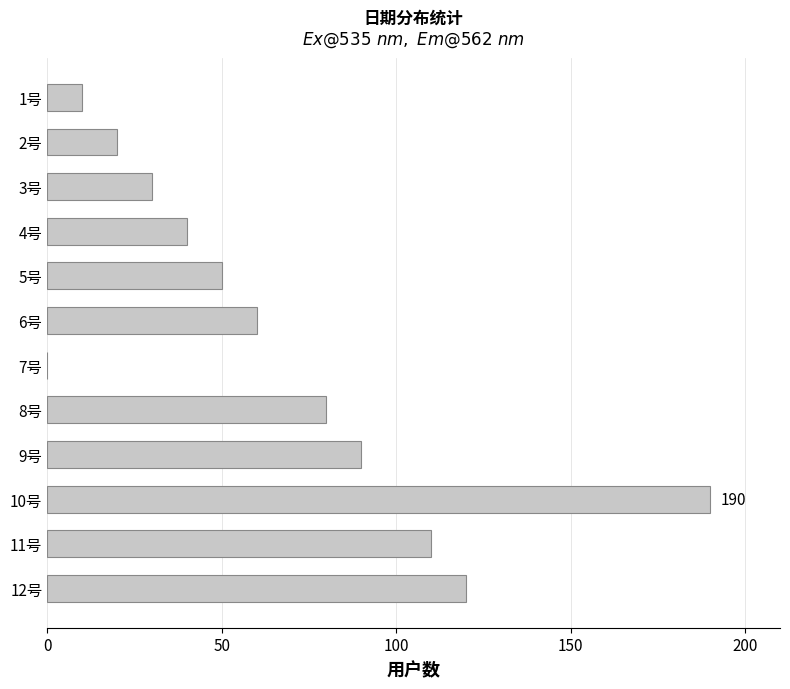

Is it true that the value at 9号 is 126?

False